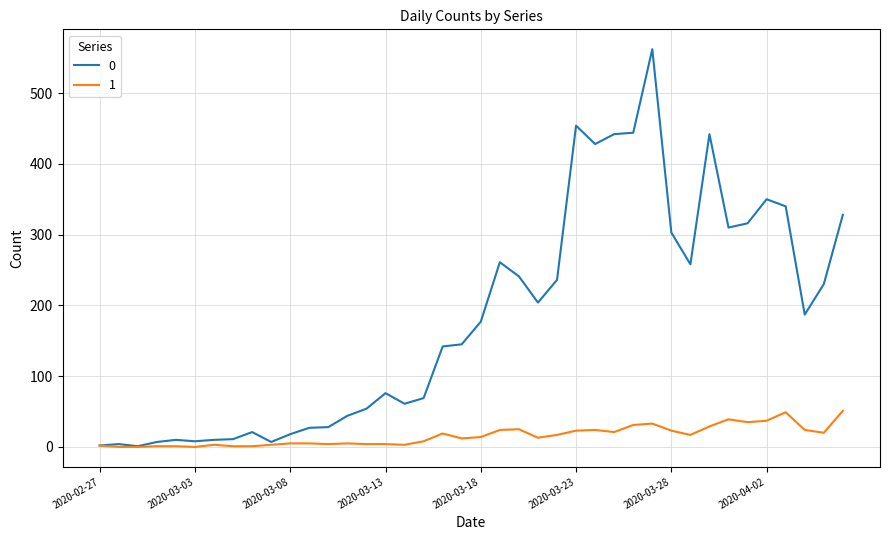

What is the maximum value shown in the chart?

562